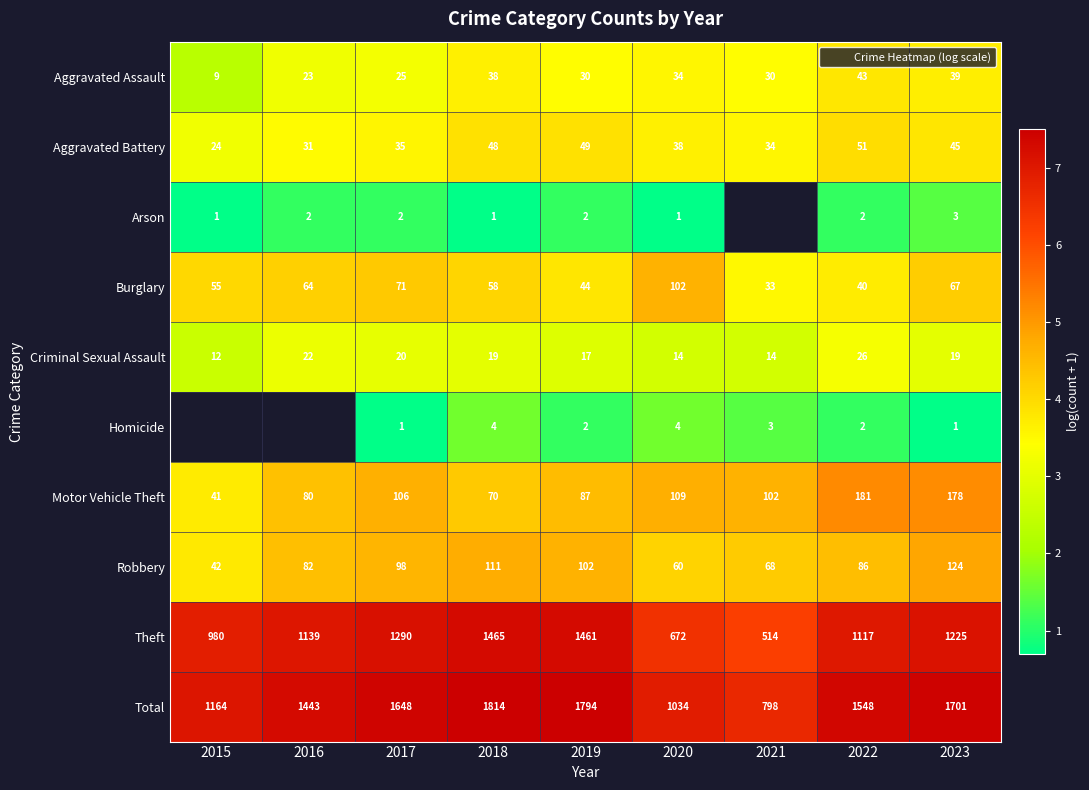

The value of Aggravated Assault at 2023 is 3.7. True or false?

True